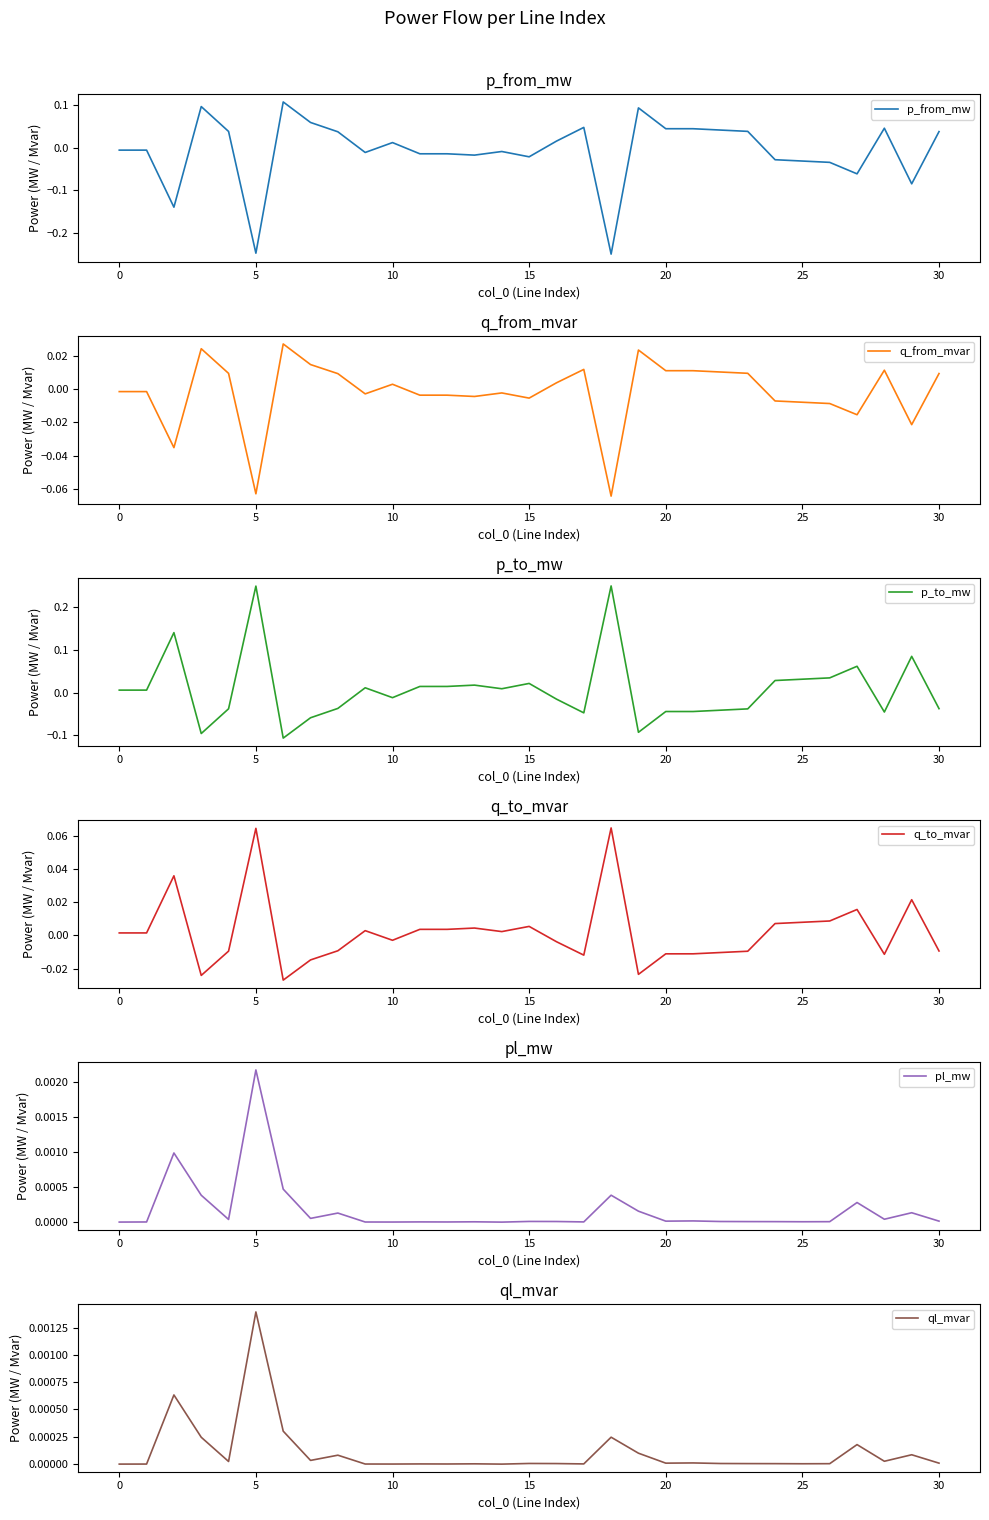

How many lines are shown in the chart?

6